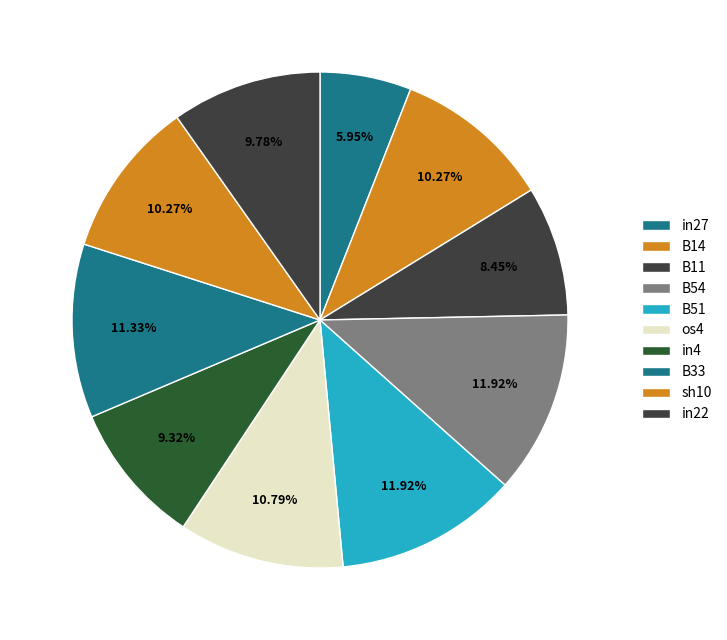

How many slices are in this pie chart?

10